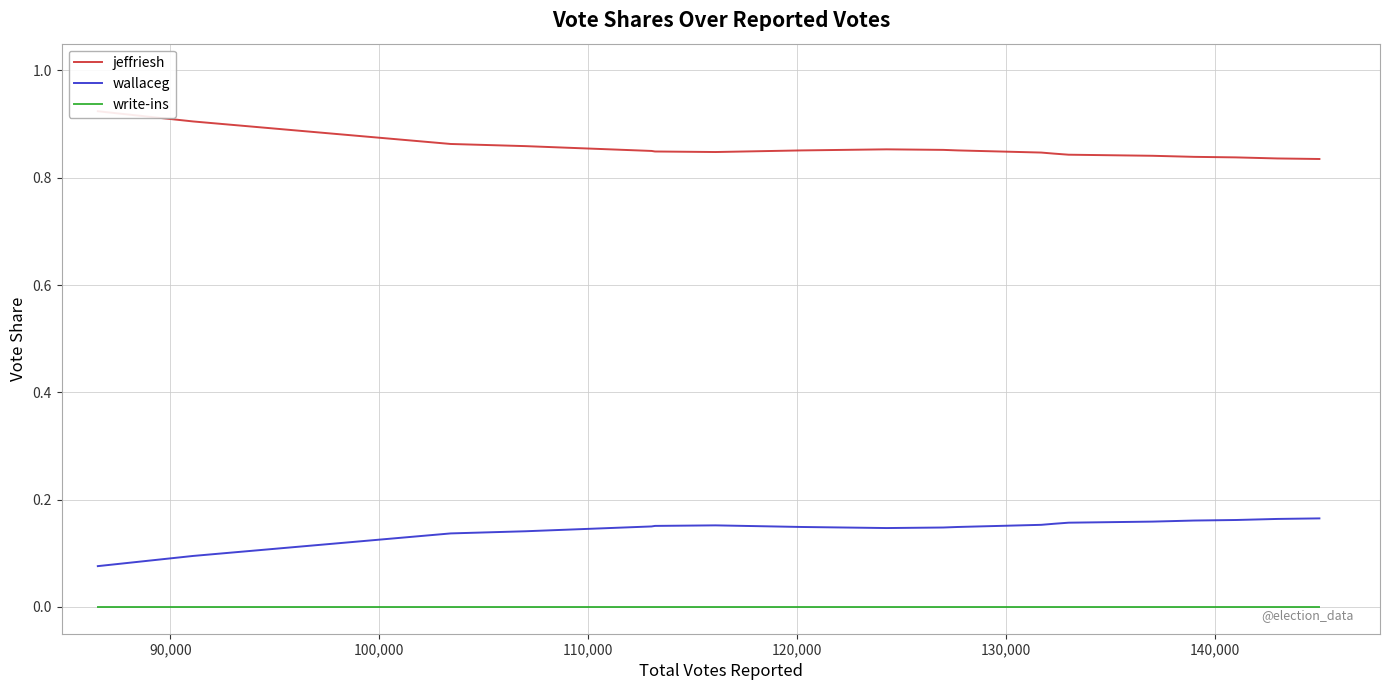

What is the difference between the maximum and second lowest values in the jeffriesh series?

0.1